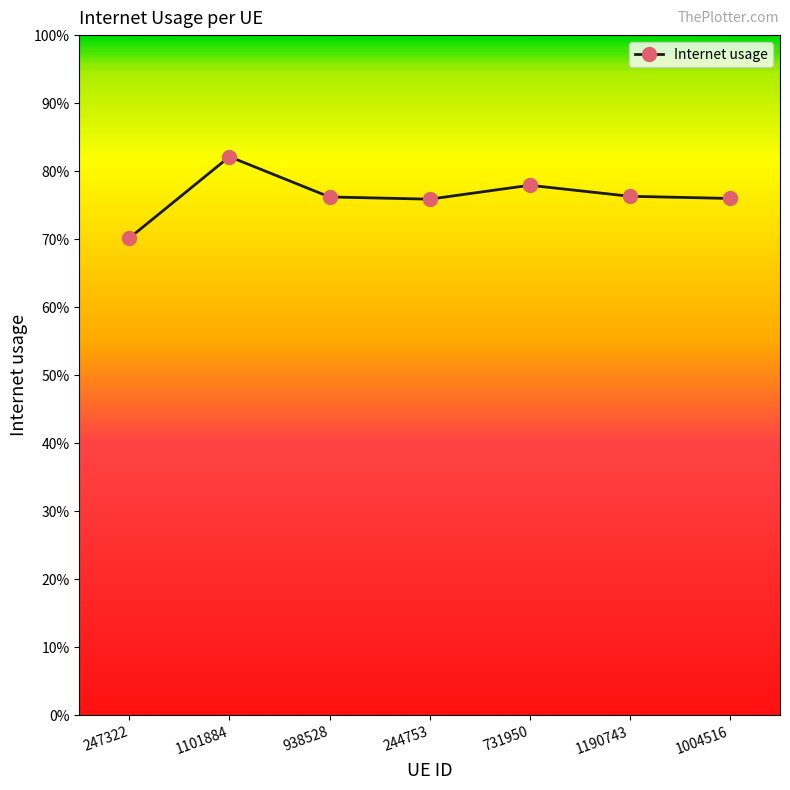

Rank the categories by value from lowest to highest.

247322, 244753, 1004516, 938528, 1190743, 731950, 1101884